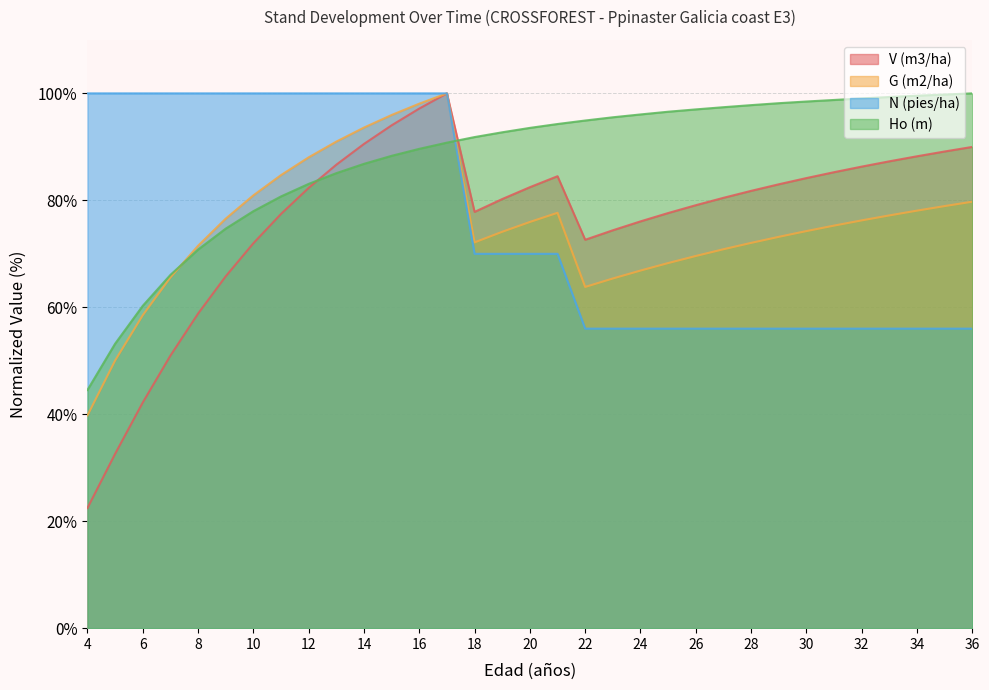

True or false: G (m2/ha) and N (pies/ha) intersect in this chart.

False